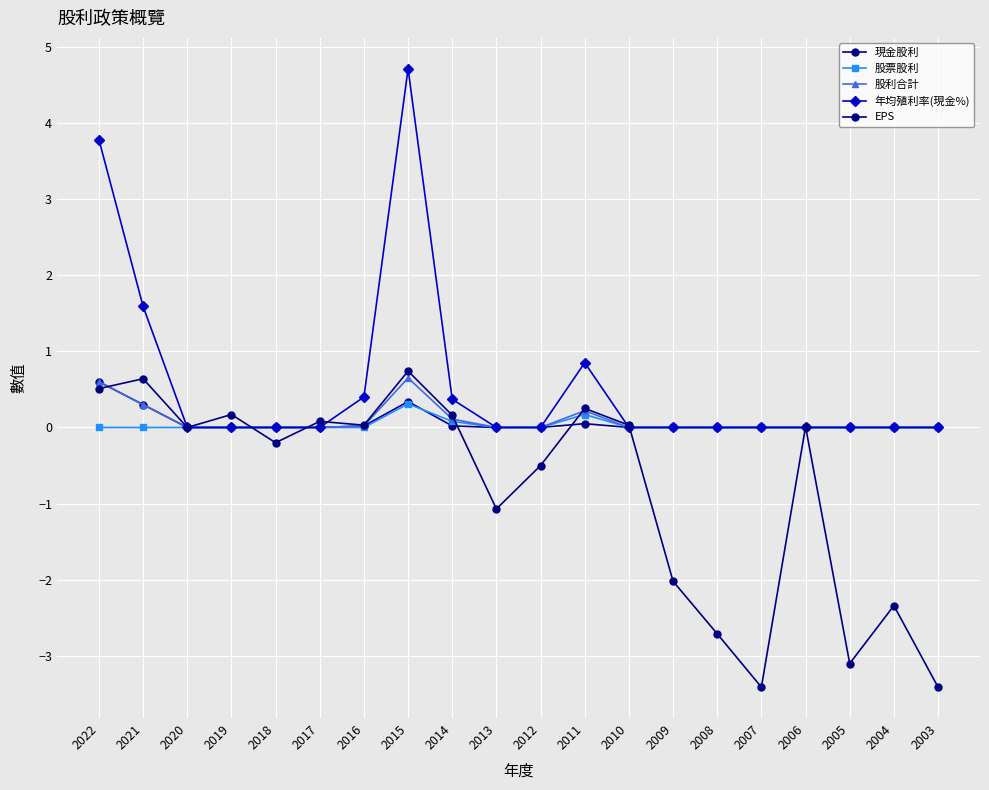

Is it true that 股利合計 equals 0.0 at 2018?

True